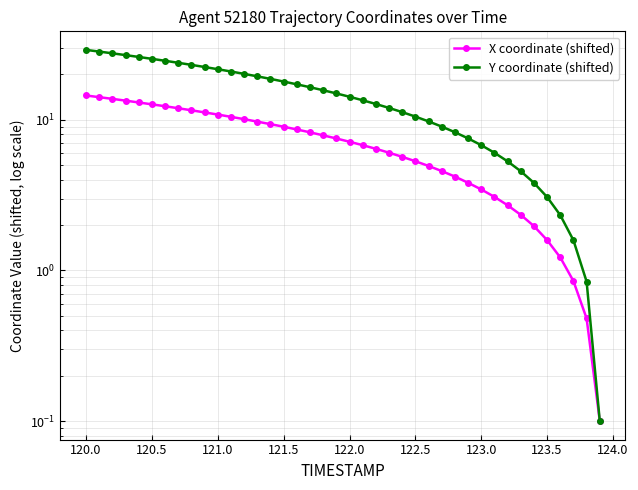

Read the X coordinate (shifted) value at 121.5.

9.0